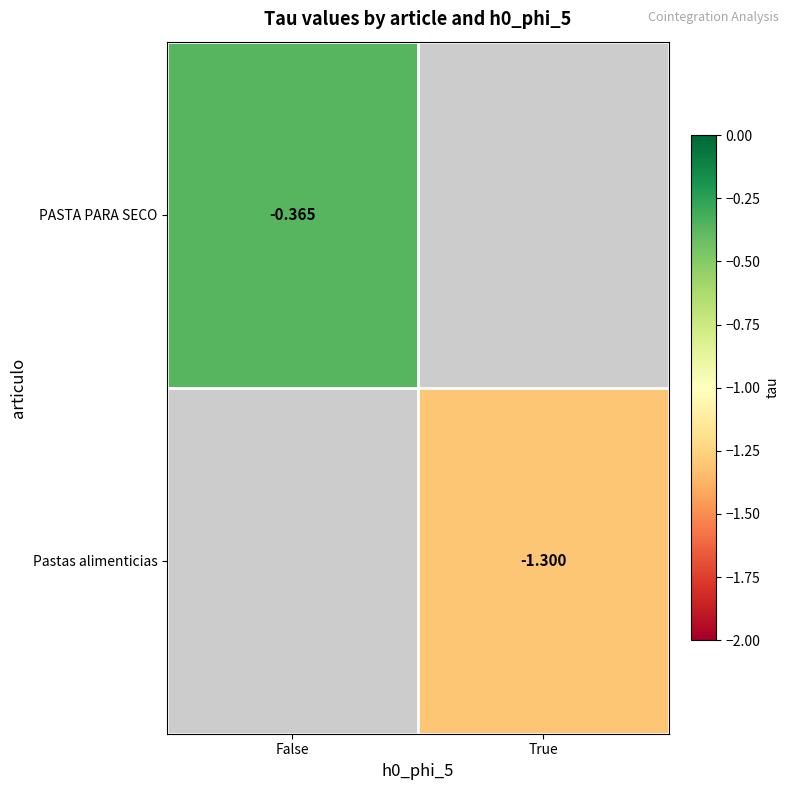

Is the value of Pastas alimenticias at True greater than the value of PASTA PARA SECO at False?

No